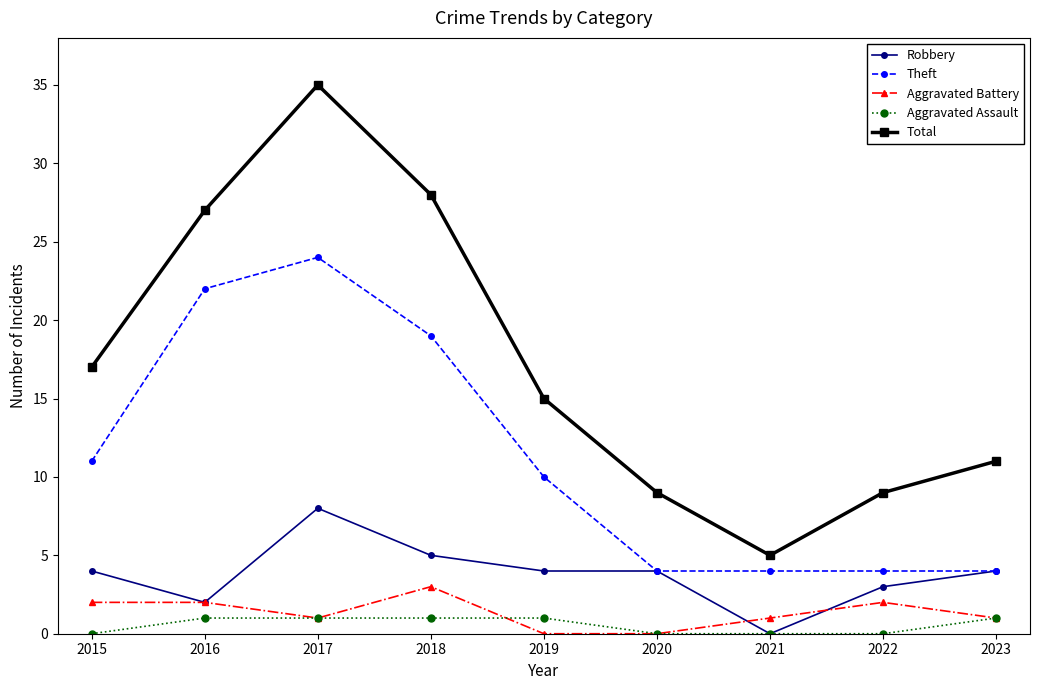

At which category does Total reach its first local peak?

2017